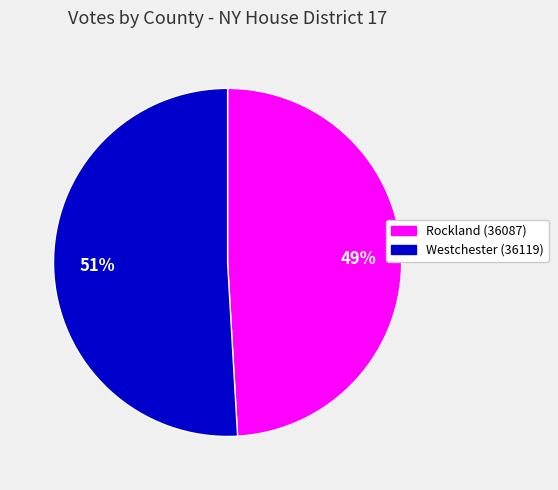

Is there a majority slice in this chart?

Yes